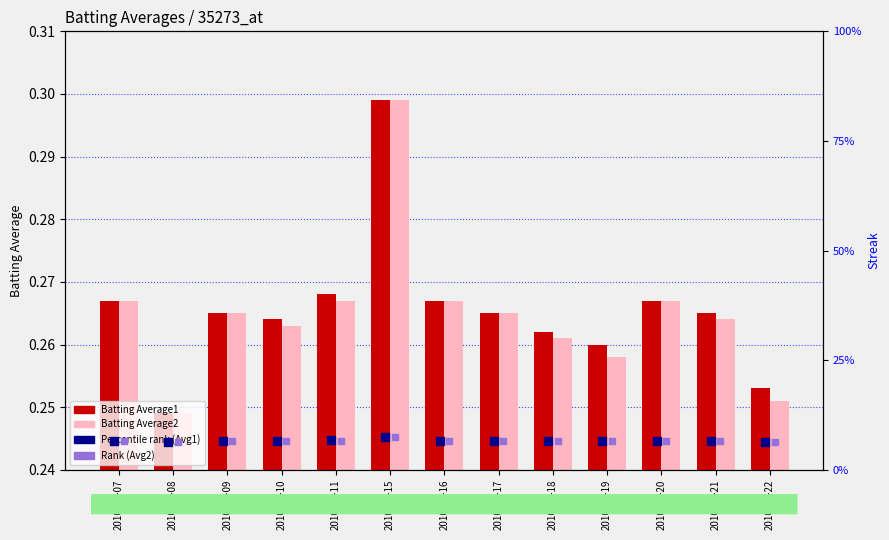

At how many categories does at least one series exceed 0?

13